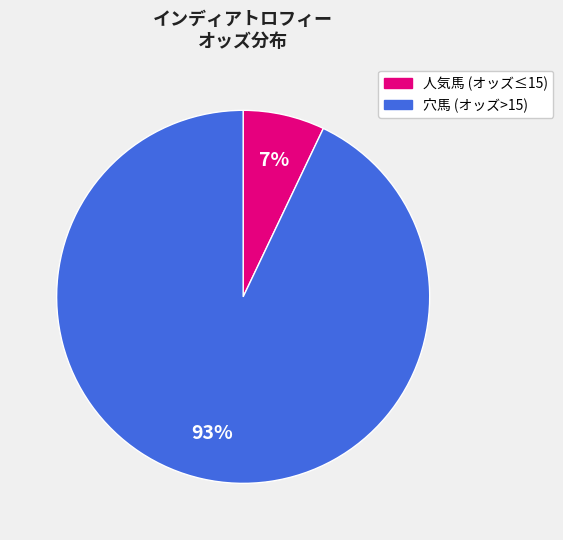

How many segments does this pie chart have?

2